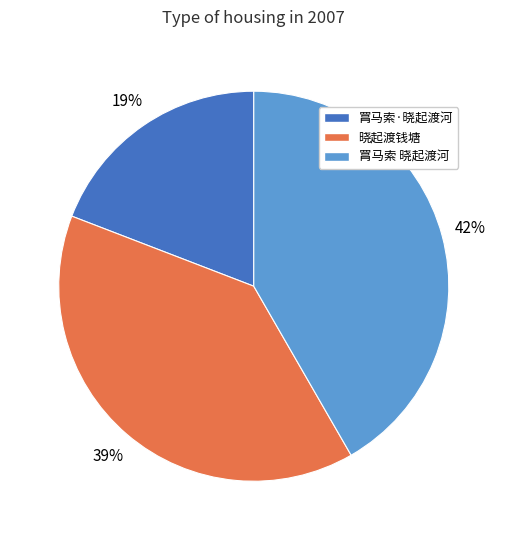

Is there any slice that represents more than half of the pie?

No